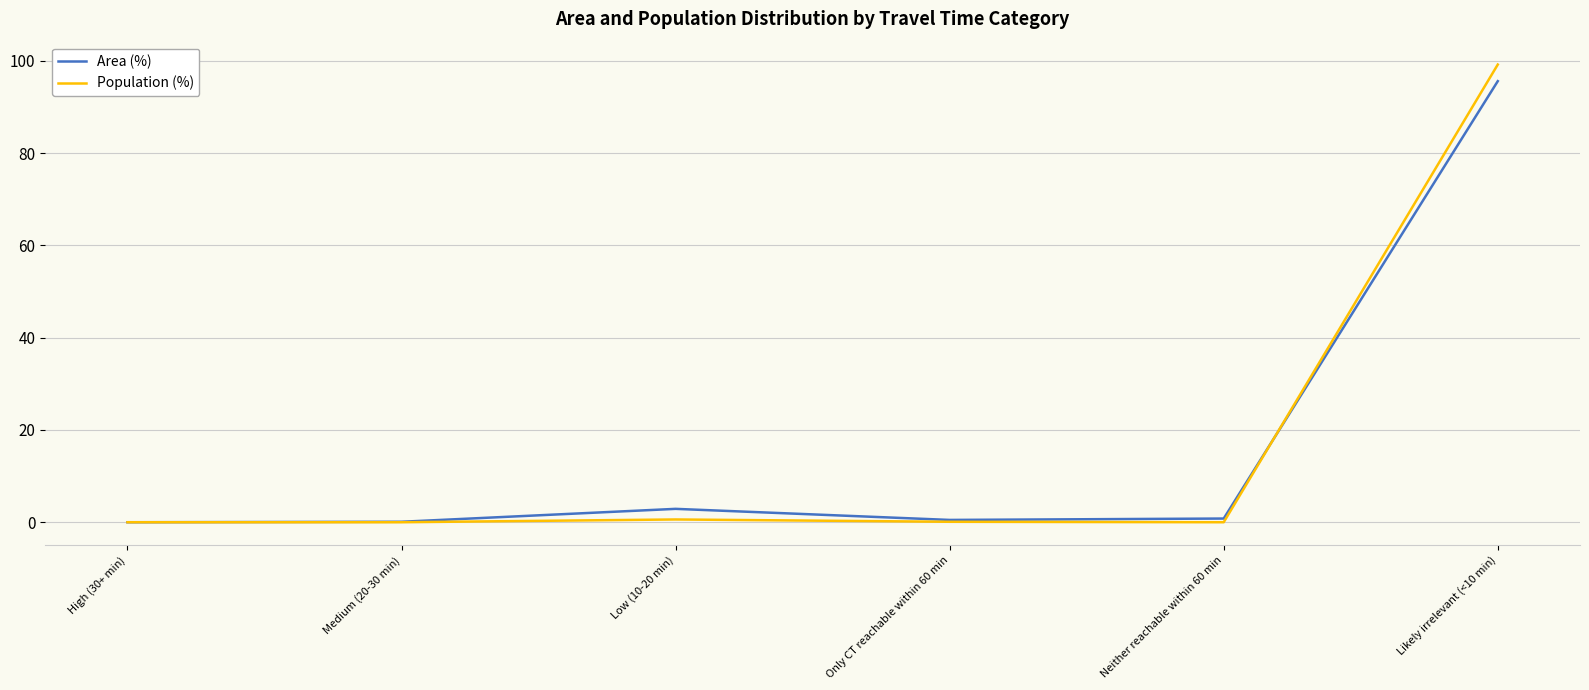

True or false: Population (%) has a value of 38.0 at High (30+ min).

False